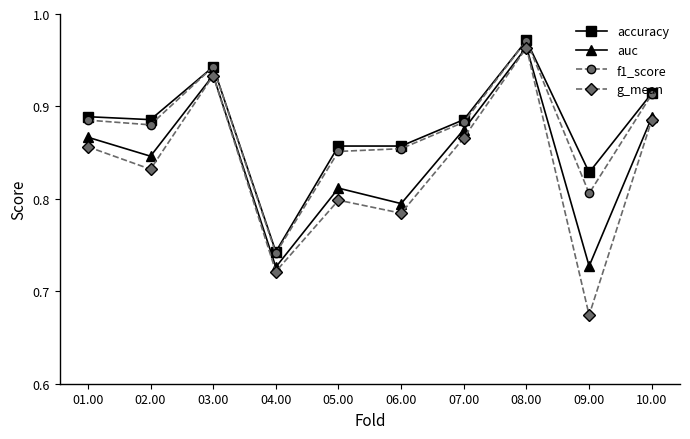

What position from the left is 05.00?

5